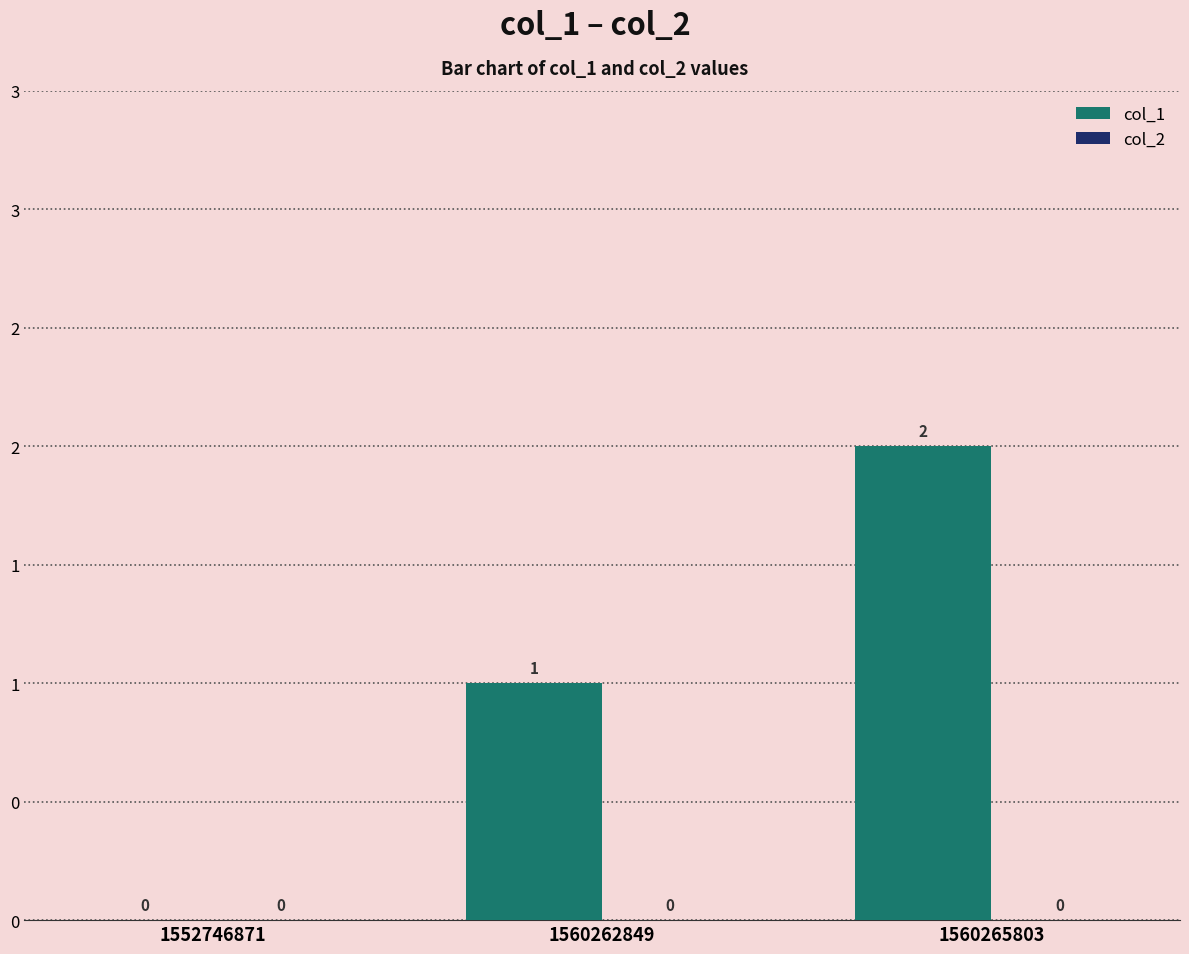

Are the bars horizontal?

No